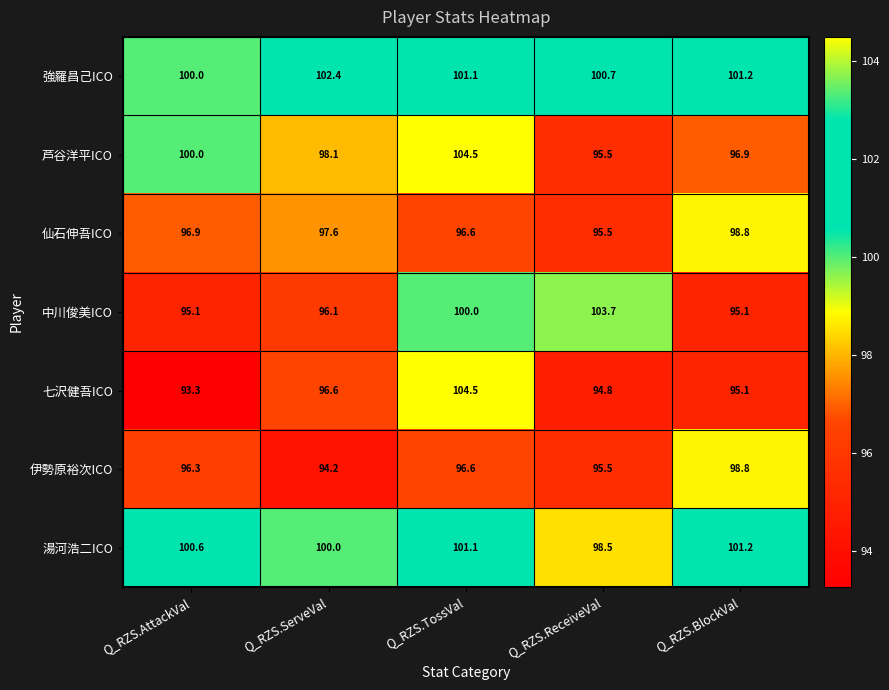

Is it true that 湯河浩二ICO equals 101.1 at Q_RZS.TossVal?

True